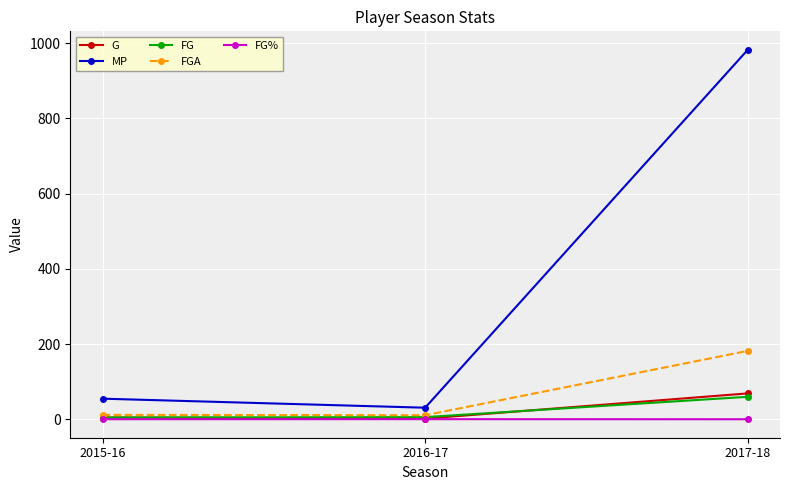

Which series changed the most between 2016-17 and 2017-18?

MP